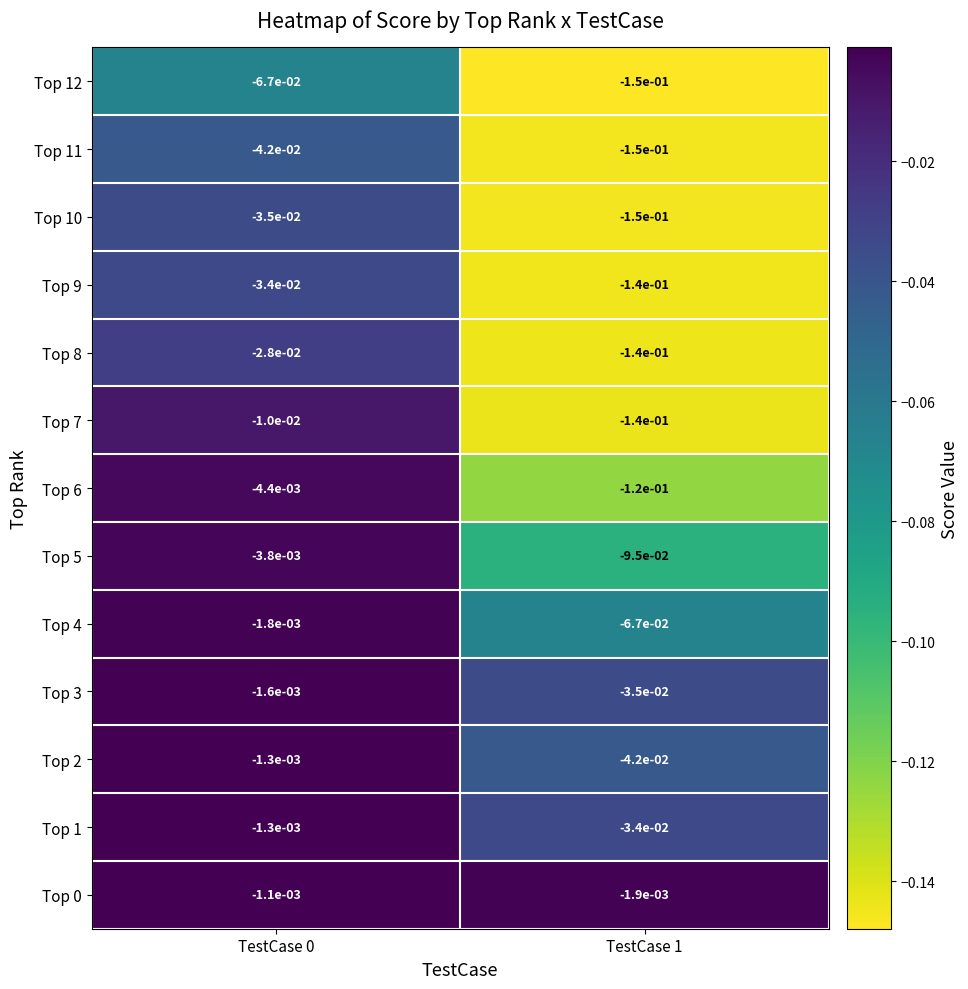

Is the value of Top 4 at TestCase 0 greater than the value of Top 3 at TestCase 0?

No